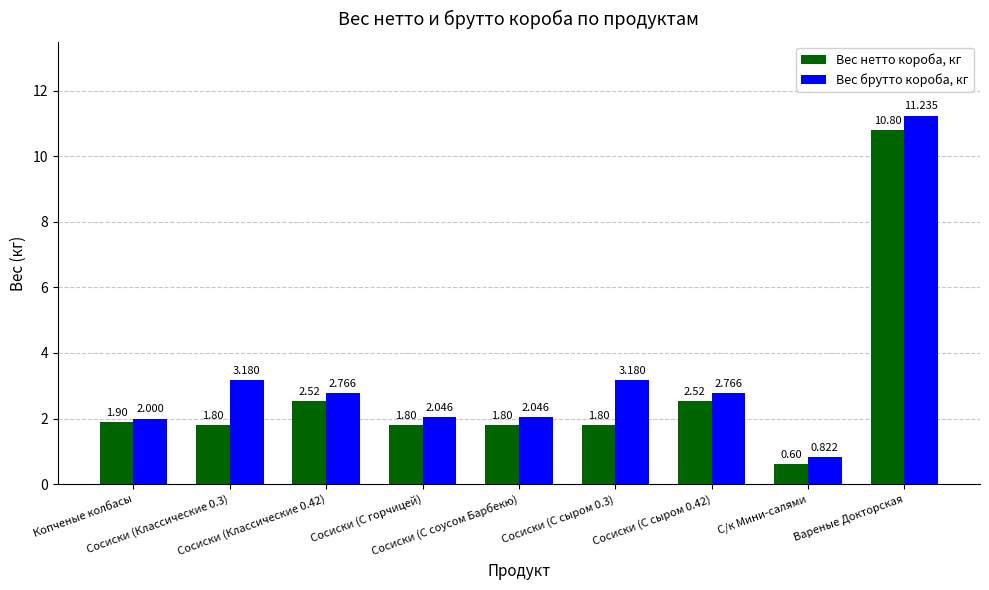

Which series has the widest spread of values?

Вес брутто короба, кг